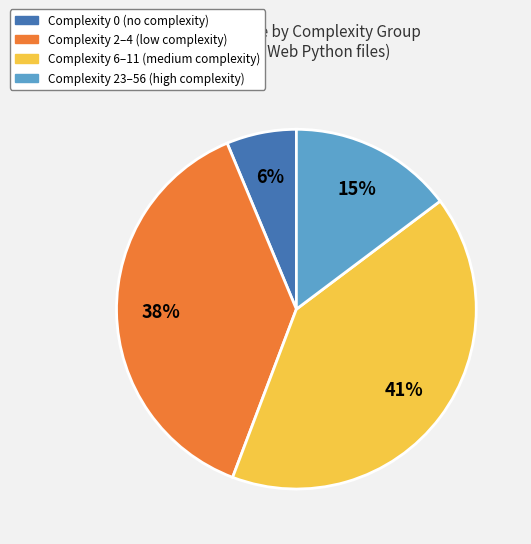

To the nearest percent, what is the difference between the largest and smallest slice percentages?

35%